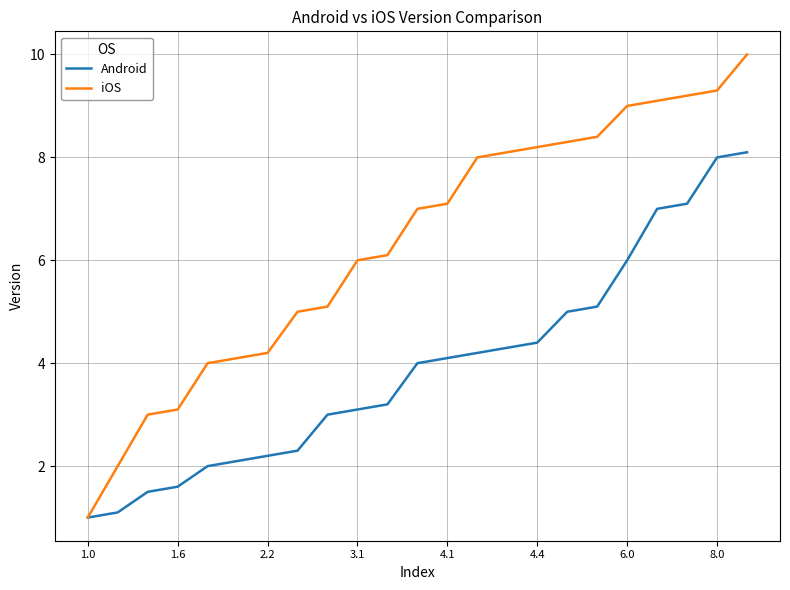

Which series has the largest range (max minus min)?

iOS